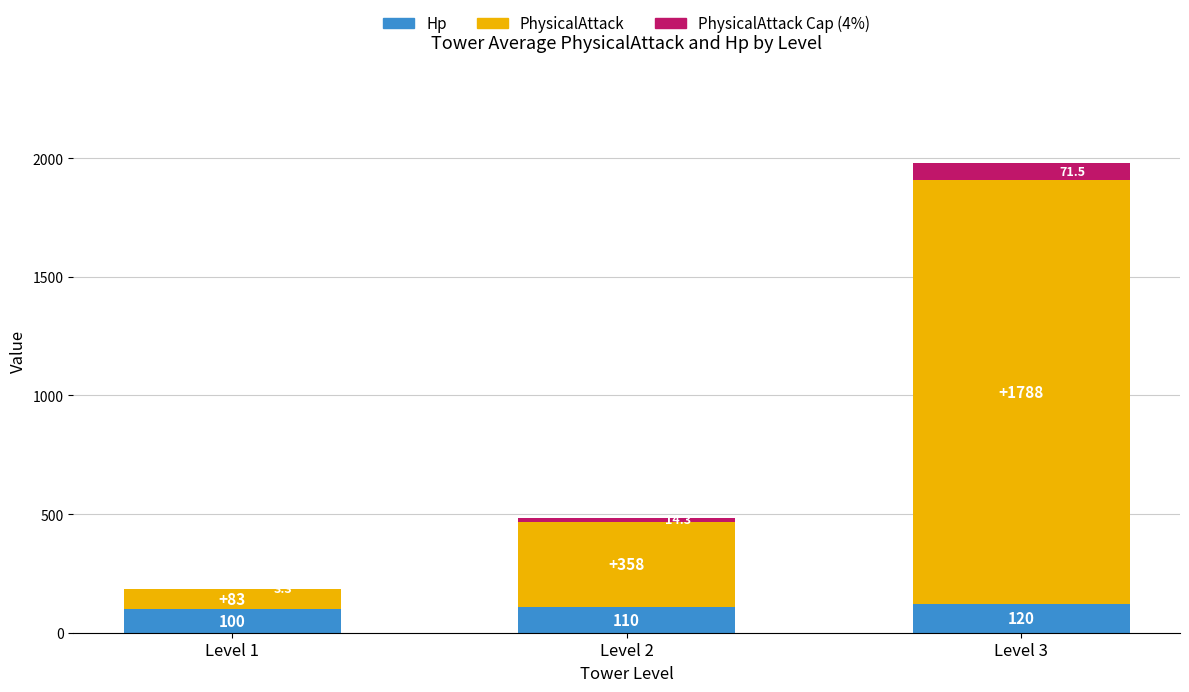

Is it true that Hp equals 100.0 at Level 1?

True